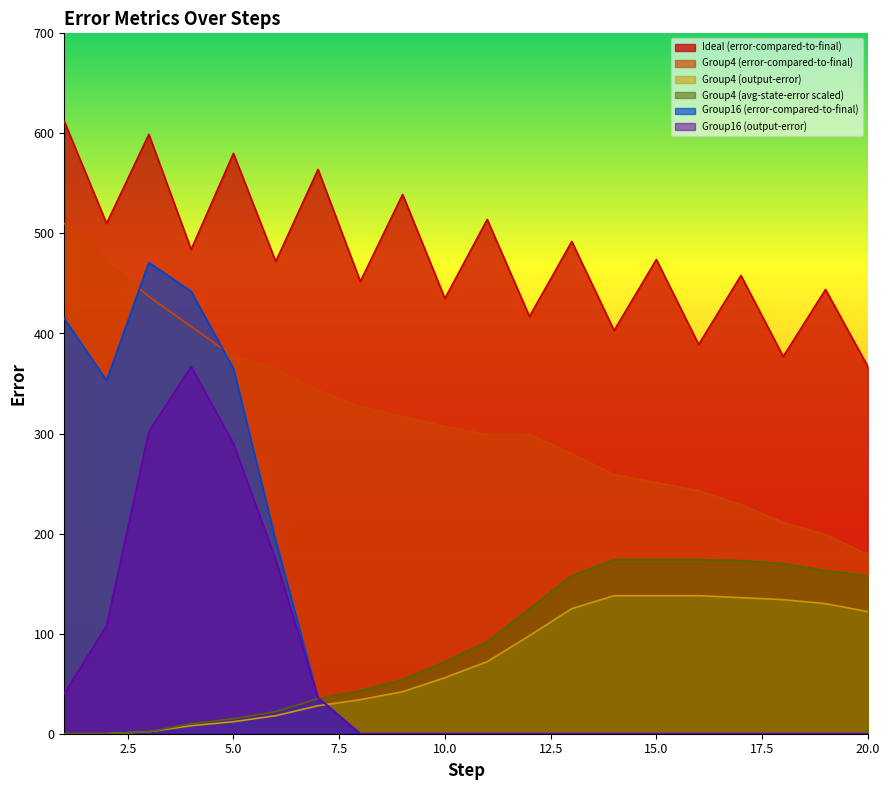

How many positive values does the Group16 (error-compared-to-final) series have?

7